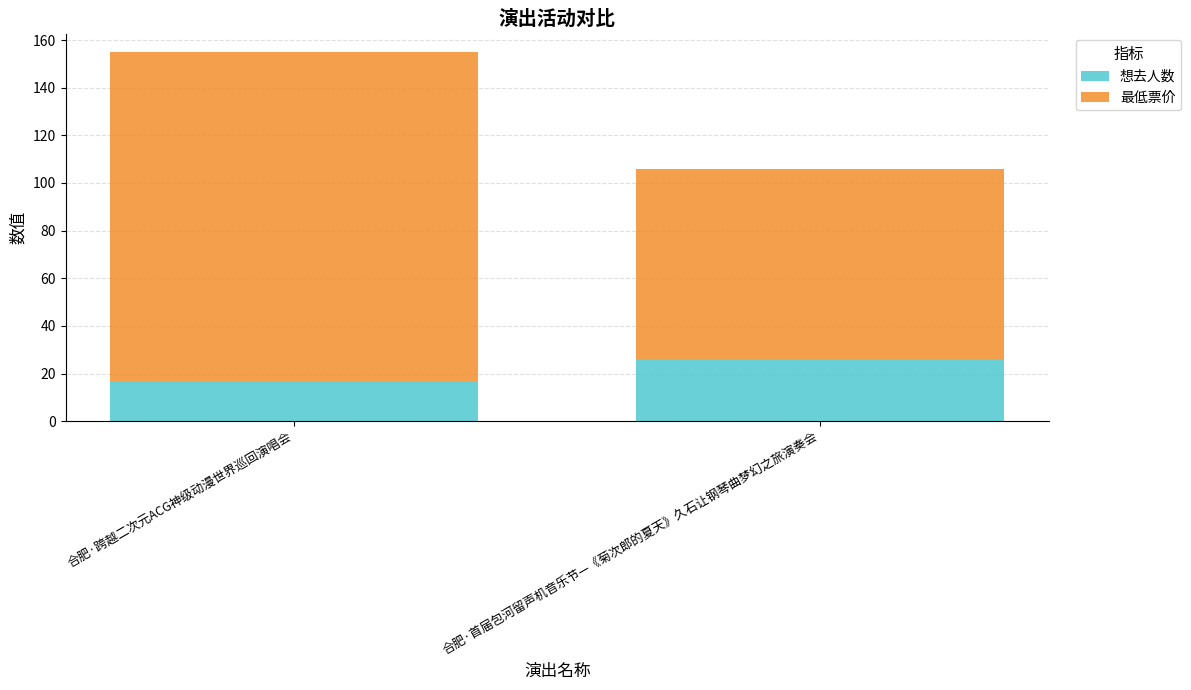

What is the approximate value of 想去人数 at 合肥·首届包河留声机音乐节—《菊次郎的夏天》久石让钢琴曲梦幻之旅演奏会?

26